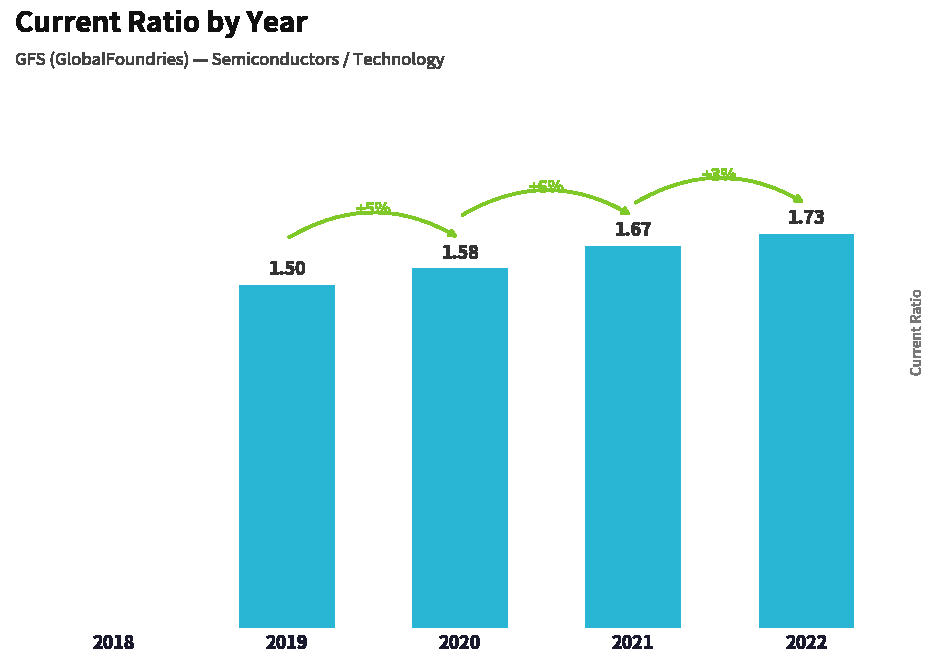

What is the change in value from 2020 to 2021?

+0.1